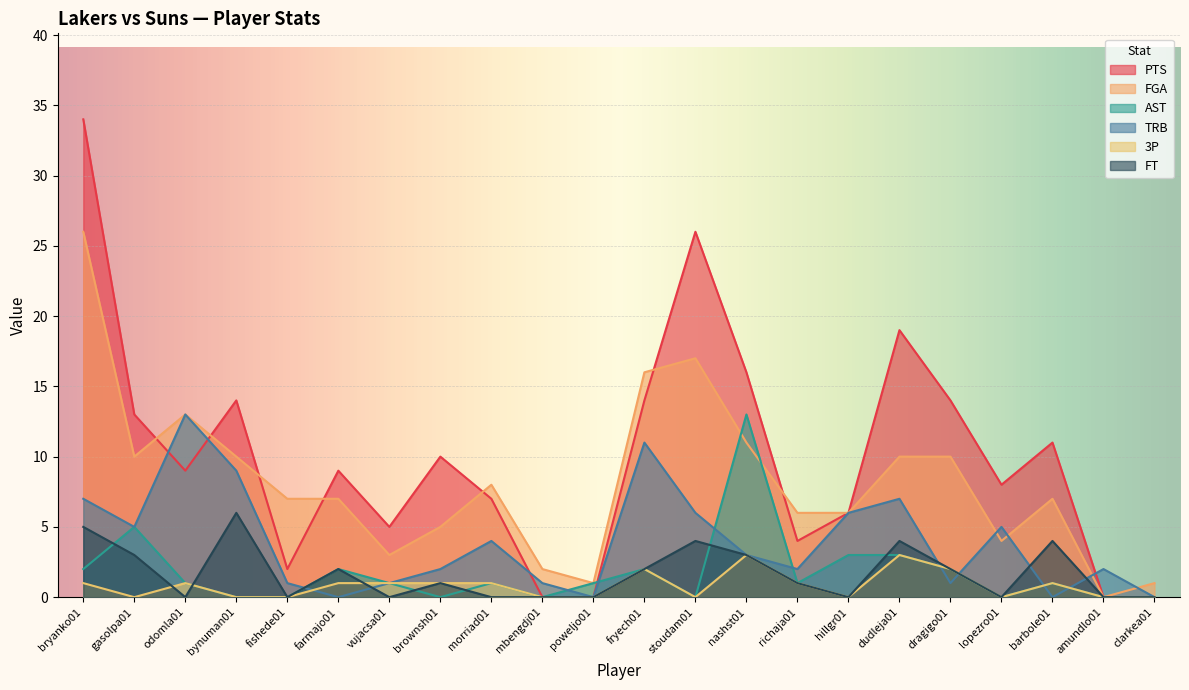

Between which two adjacent categories do FGA and TRB first intersect?

dragigo01 and lopezro01